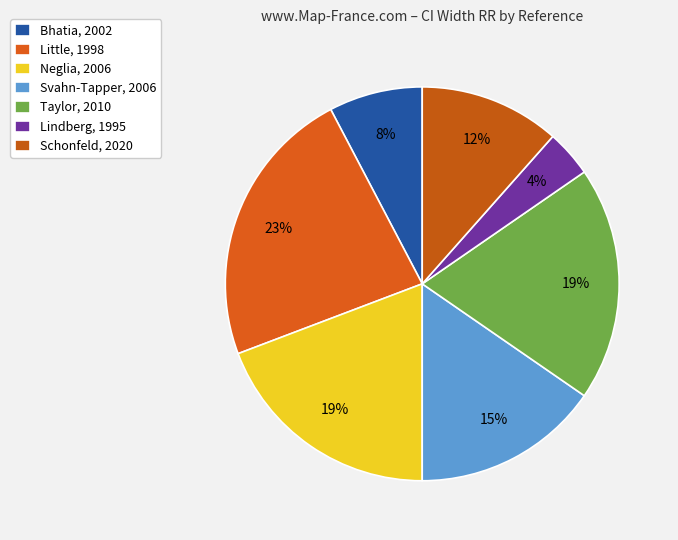

How many slices are in this pie chart?

7